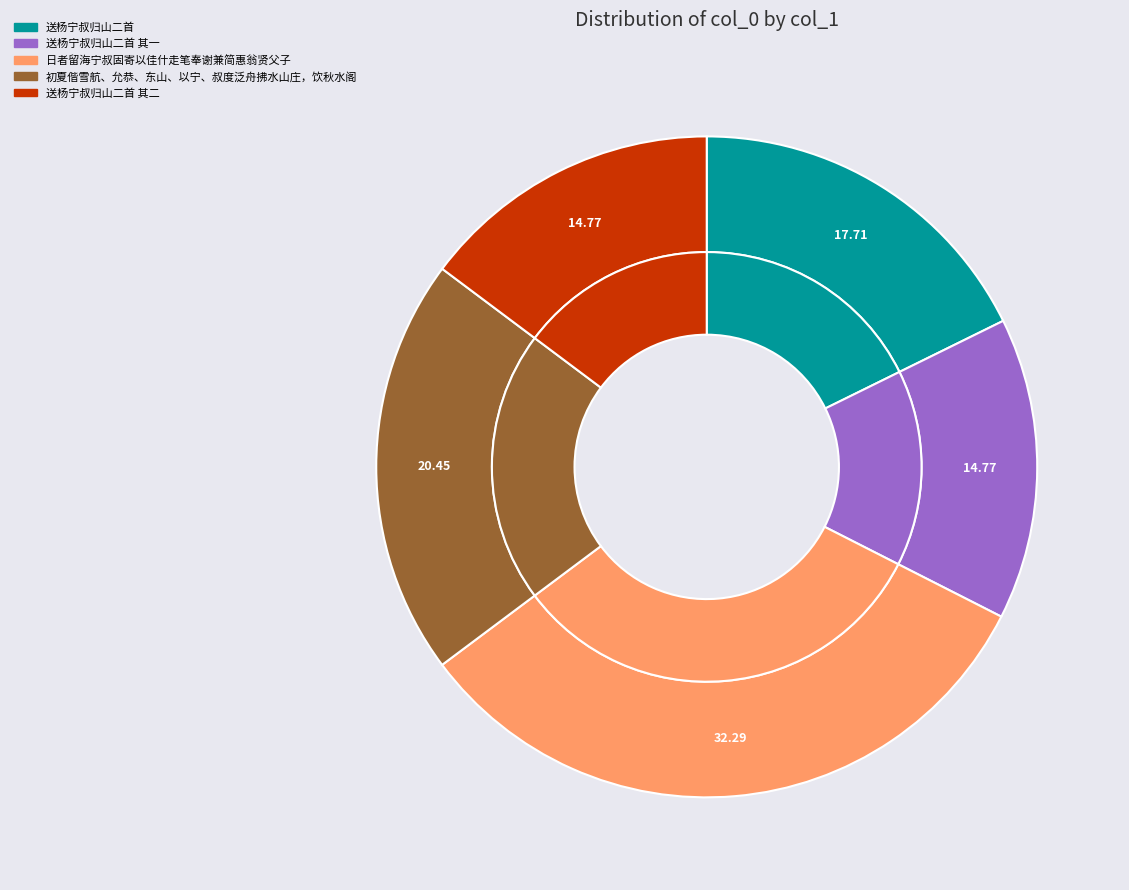

To the nearest percent, what percentage of the pie is 日者留海宁叔固寄以佳什走笔奉谢兼简惠翁贤父子?

32%